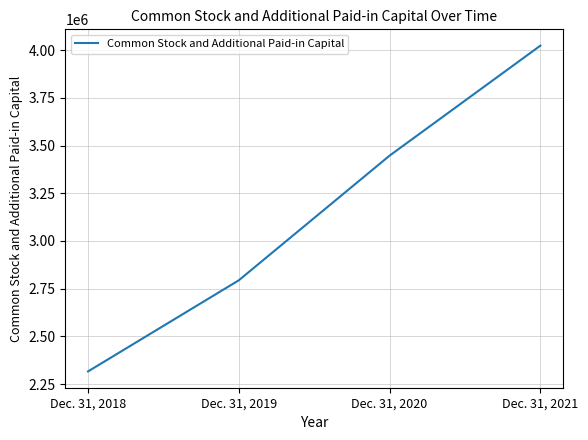

What is the greatest value displayed?

4024561